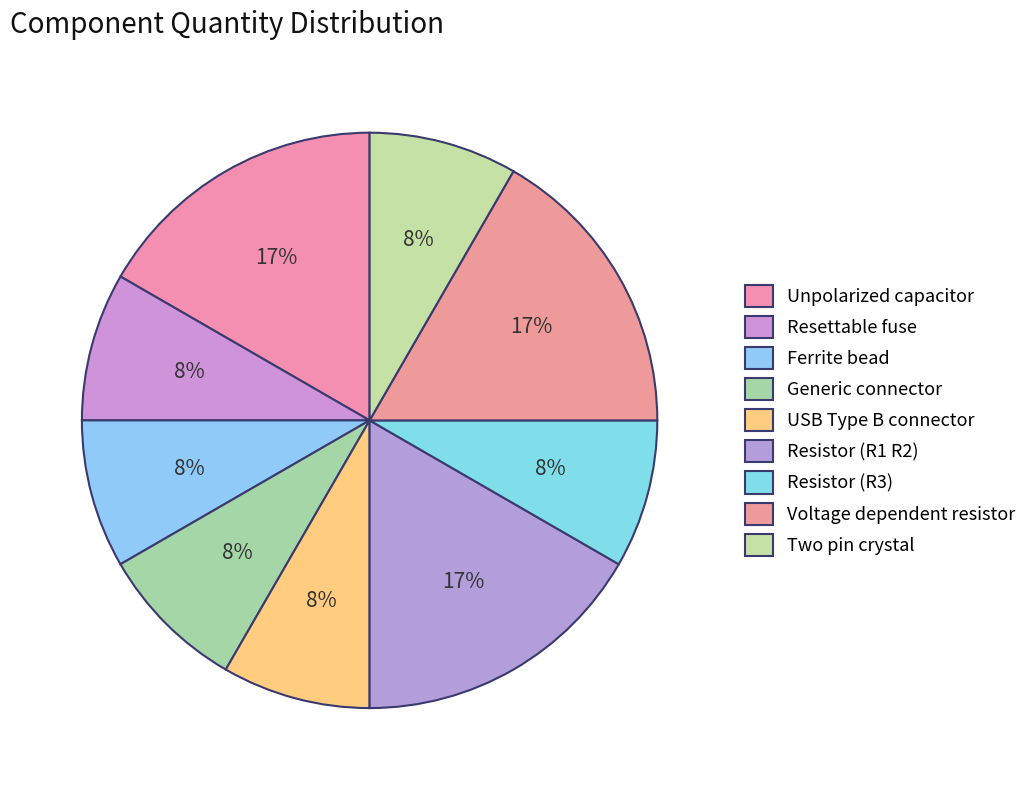

What is the ratio of the value at Generic connector to the value at Two pin crystal?

1.0